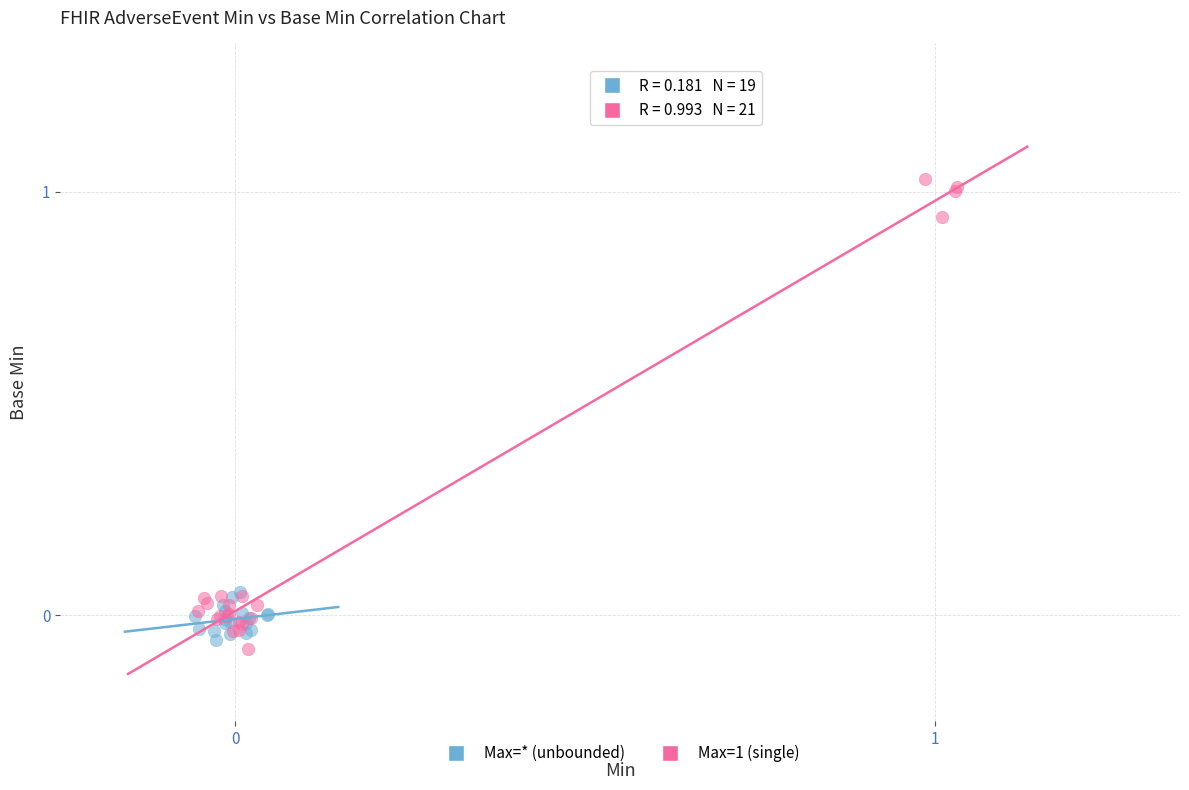

Which series contains the highest Y value?

Max=1 (single)